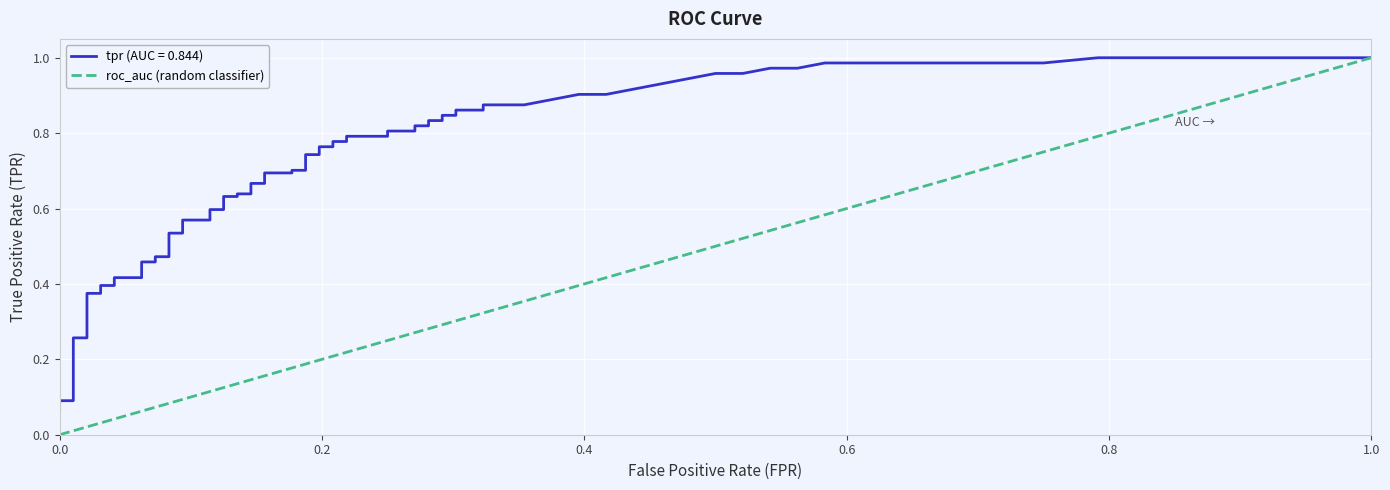

What is the difference between the maximum and minimum values?

1